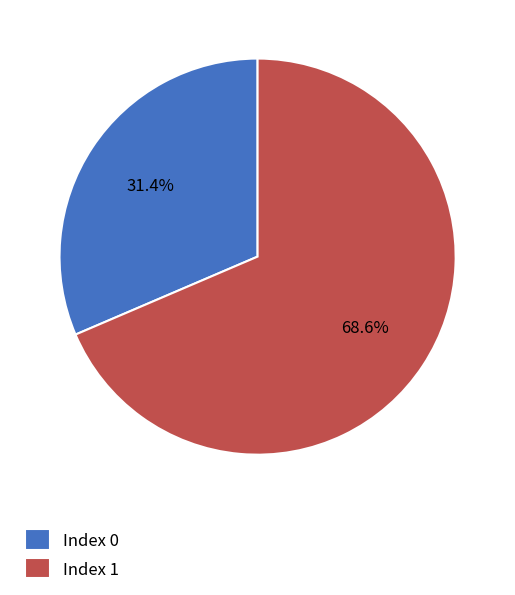

What is the smallest slice in the pie chart?

Index 0